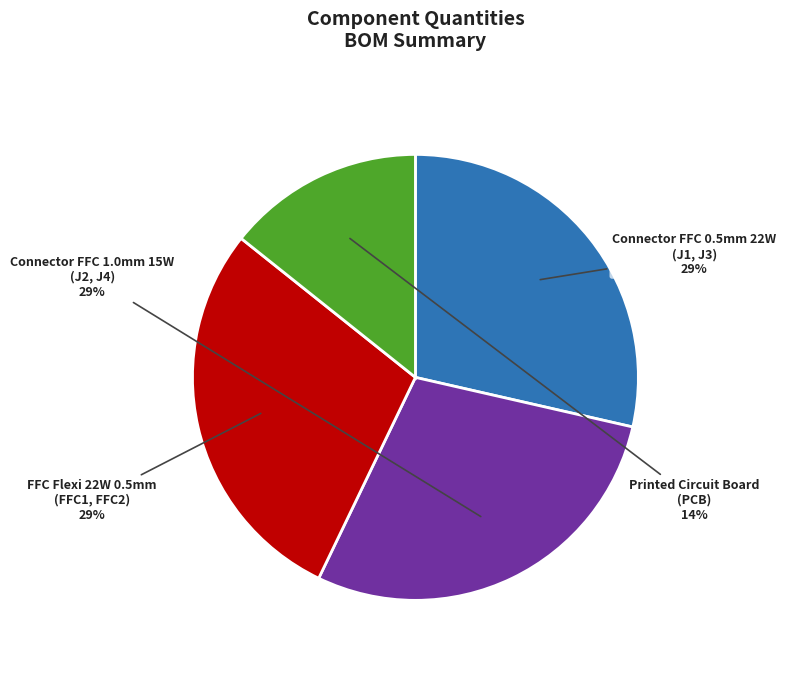

Is it true that Printed Circuit Board (PCB) is 25% of the pie?

False